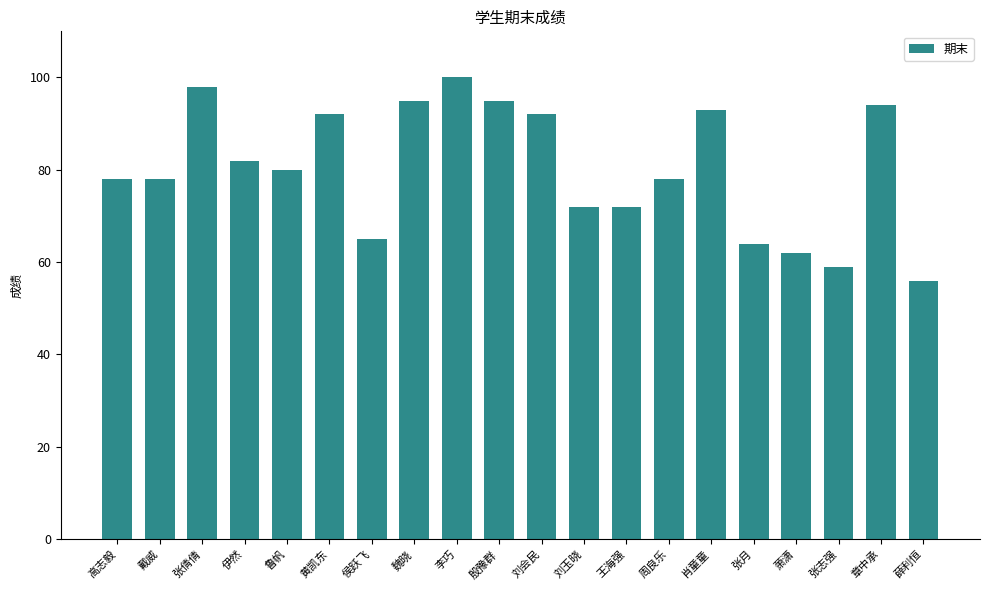

Where does the data first go above 80?

张倩倩